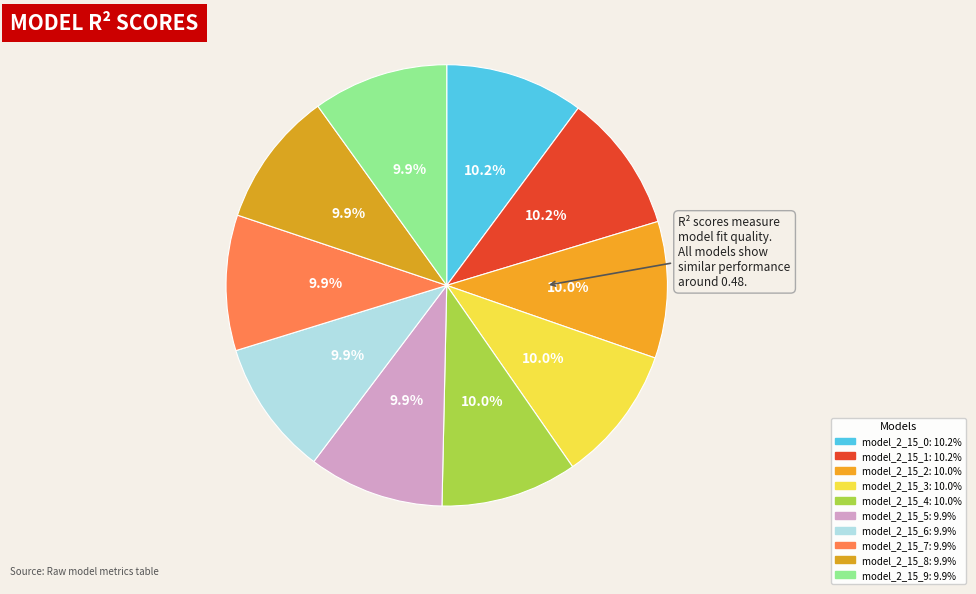

Which slice is the largest?

model_2_15_1